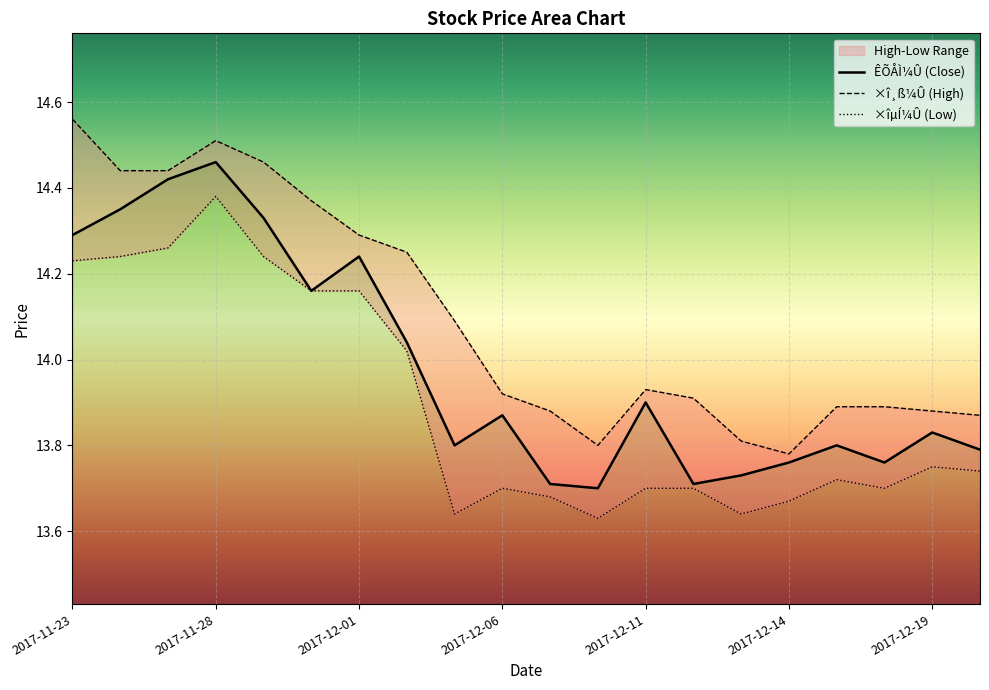

Reading left to right, extract all data points from this chart.

ÊÕÅÌ¼Û: 14.3	14.3	14.4	14.5	14.3	14.2	14.2	14.0	13.8	13.9	13.7	13.7	13.9	13.7	13.7	13.8	13.8	13.8	13.8	13.8
×î¸ß¼Û: 14.6	14.4	14.4	14.5	14.5	14.4	14.3	14.2	14.1	13.9	13.9	13.8	13.9	13.9	13.8	13.8	13.9	13.9	13.9	13.9
×îµÍ¼Û: 14.2	14.2	14.3	14.4	14.2	14.2	14.2	14.0	13.6	13.7	13.7	13.6	13.7	13.7	13.6	13.7	13.7	13.7	13.8	13.7